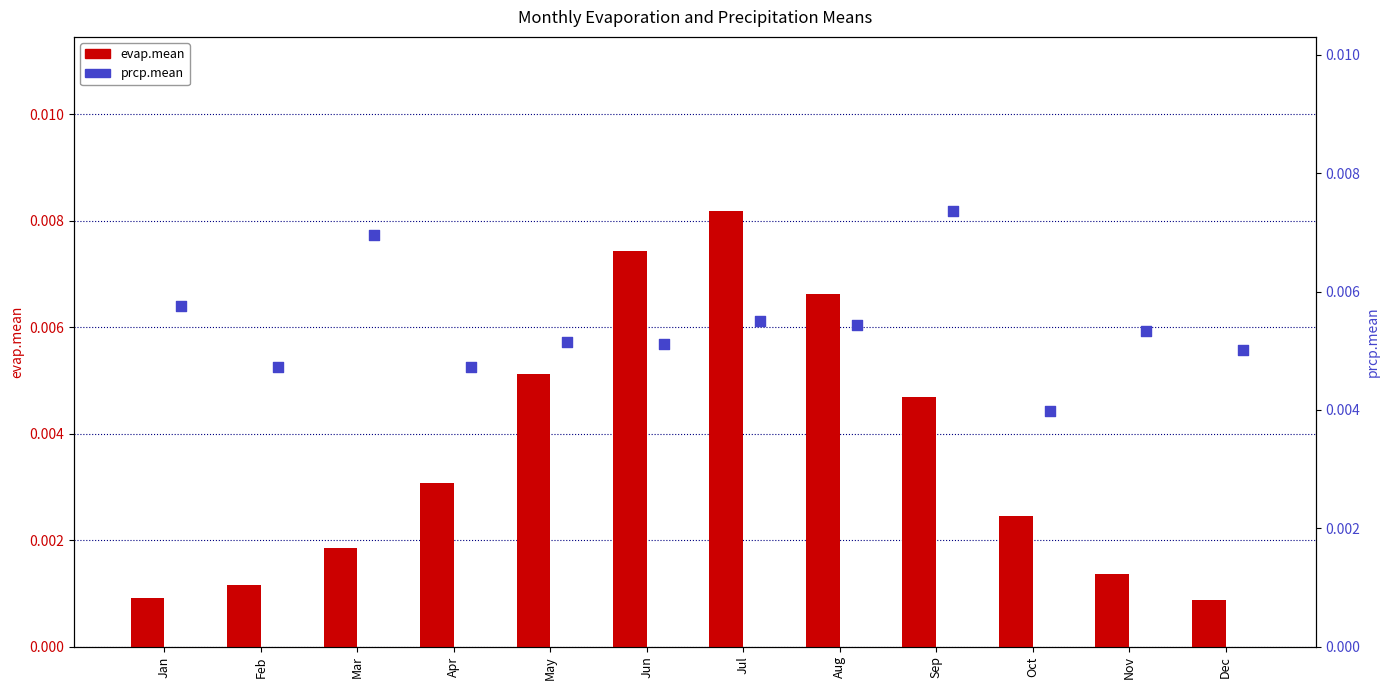

Which series has the largest total across all categories?

prcp.mean